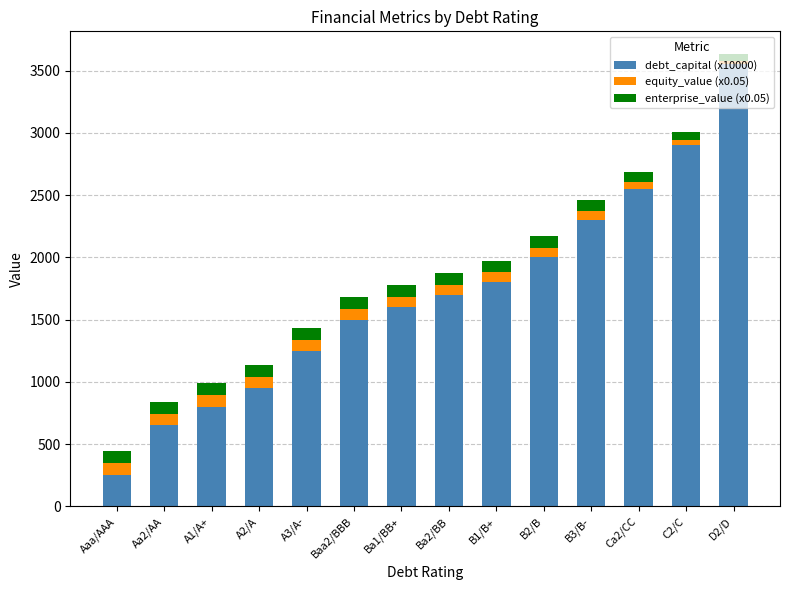

The value of debt_capital (x10000) at C2/C is 1715.7. True or false?

False